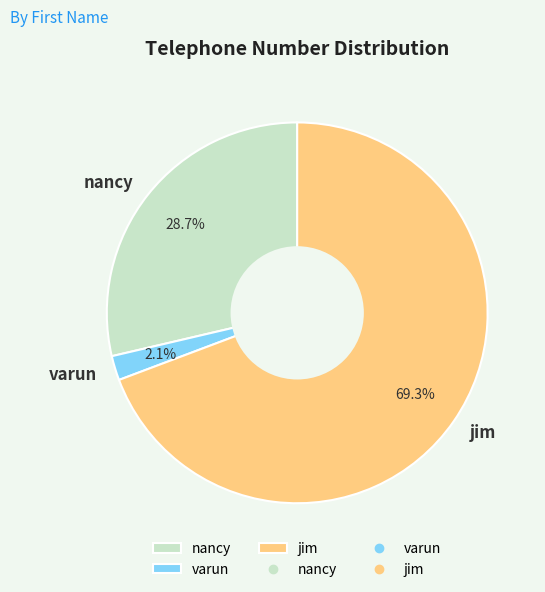

Which category has the smallest portion of the pie?

varun